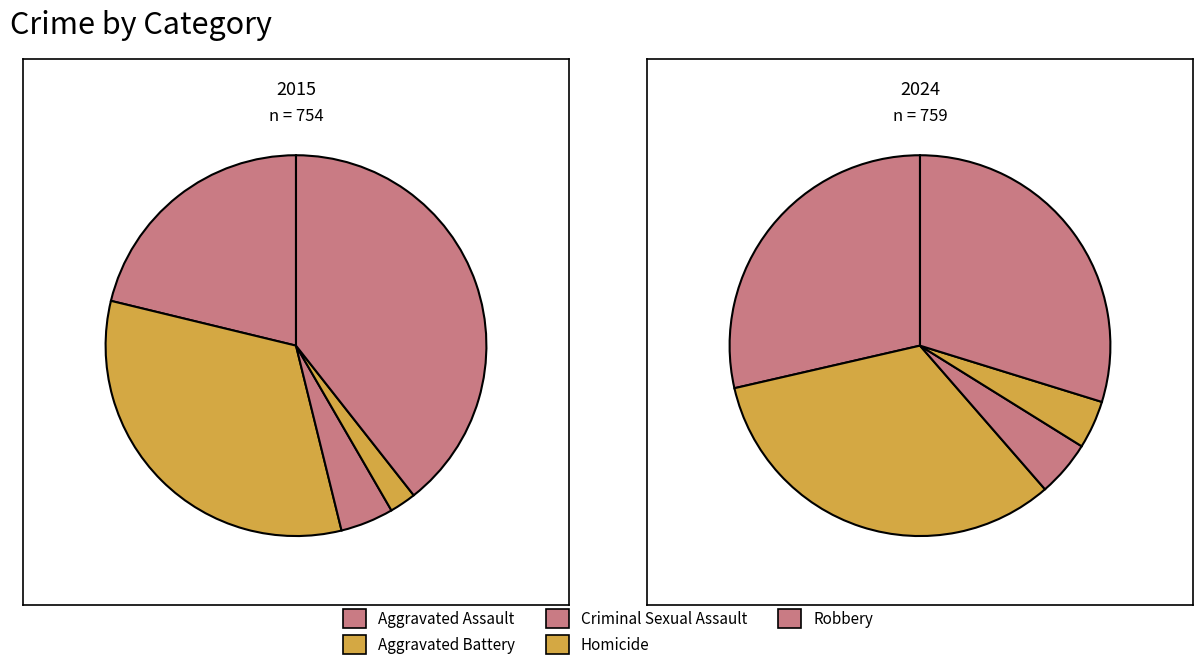

Is it true that 8 is 9% of the pie?

True